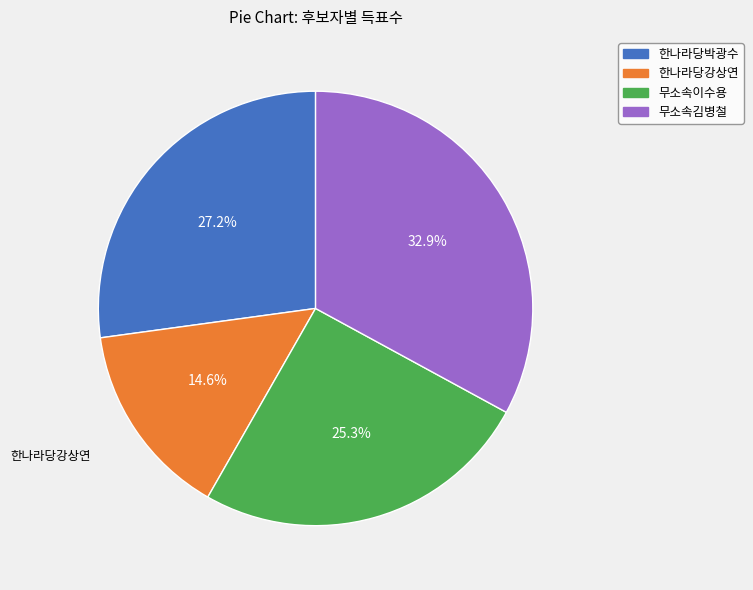

How much of the chart is everything except 무소속이수용?

74.7%